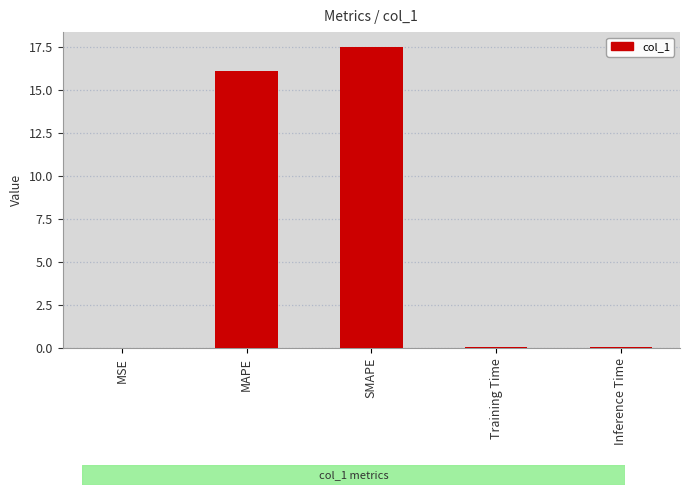

Count the number of categories in the chart.

5